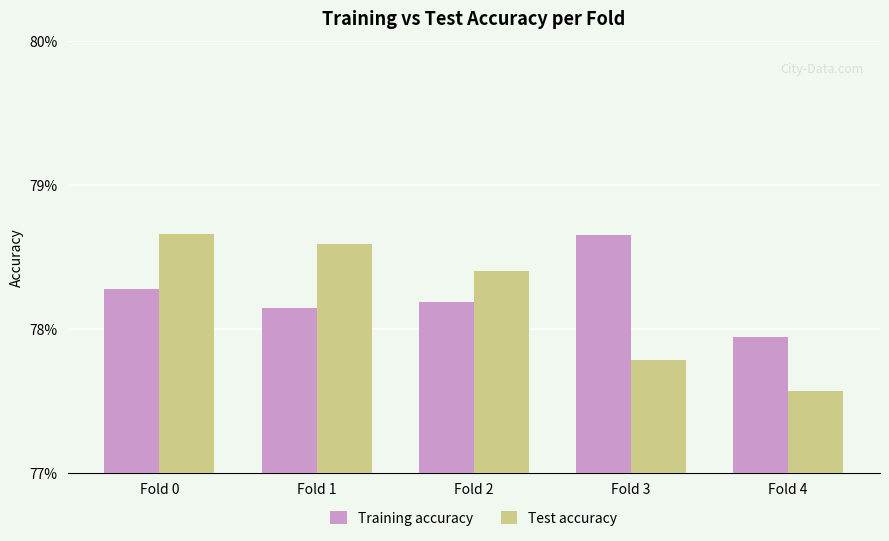

What are all the series names shown in the legend?

Training accuracy, Test accuracy